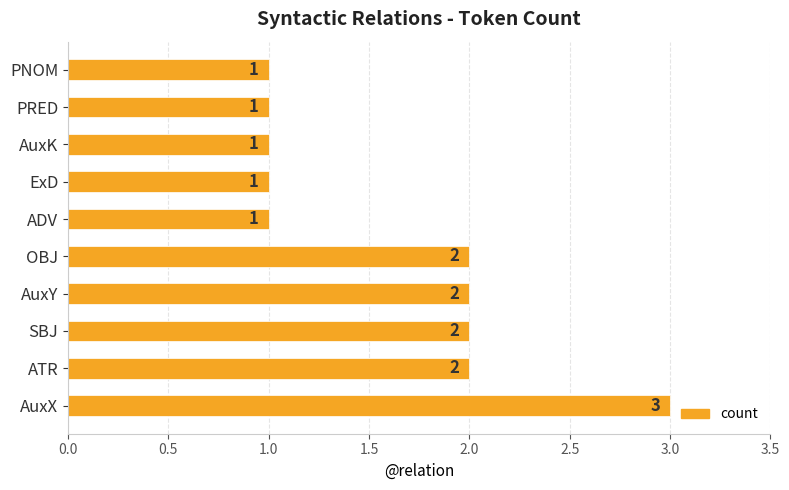

How many data points are less than 2?

5